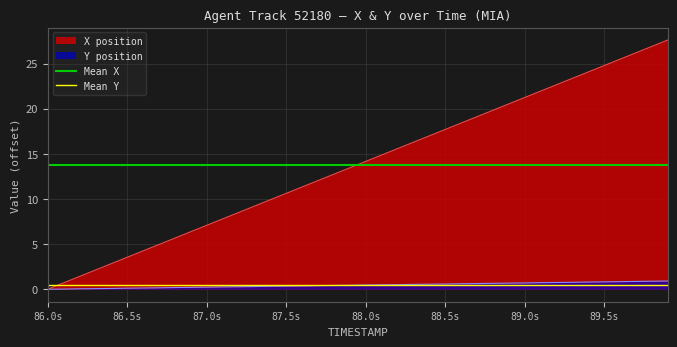

What is the sum of all Mean X values?

27.6